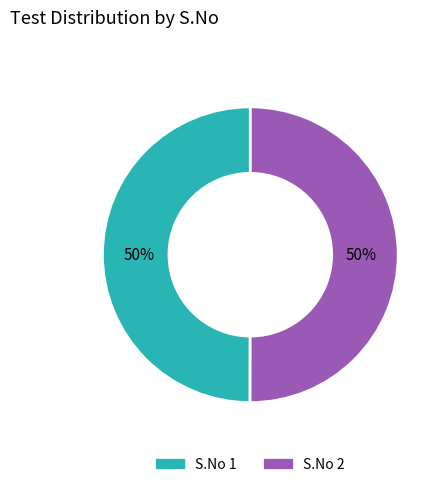

How many slices are in this pie chart?

2